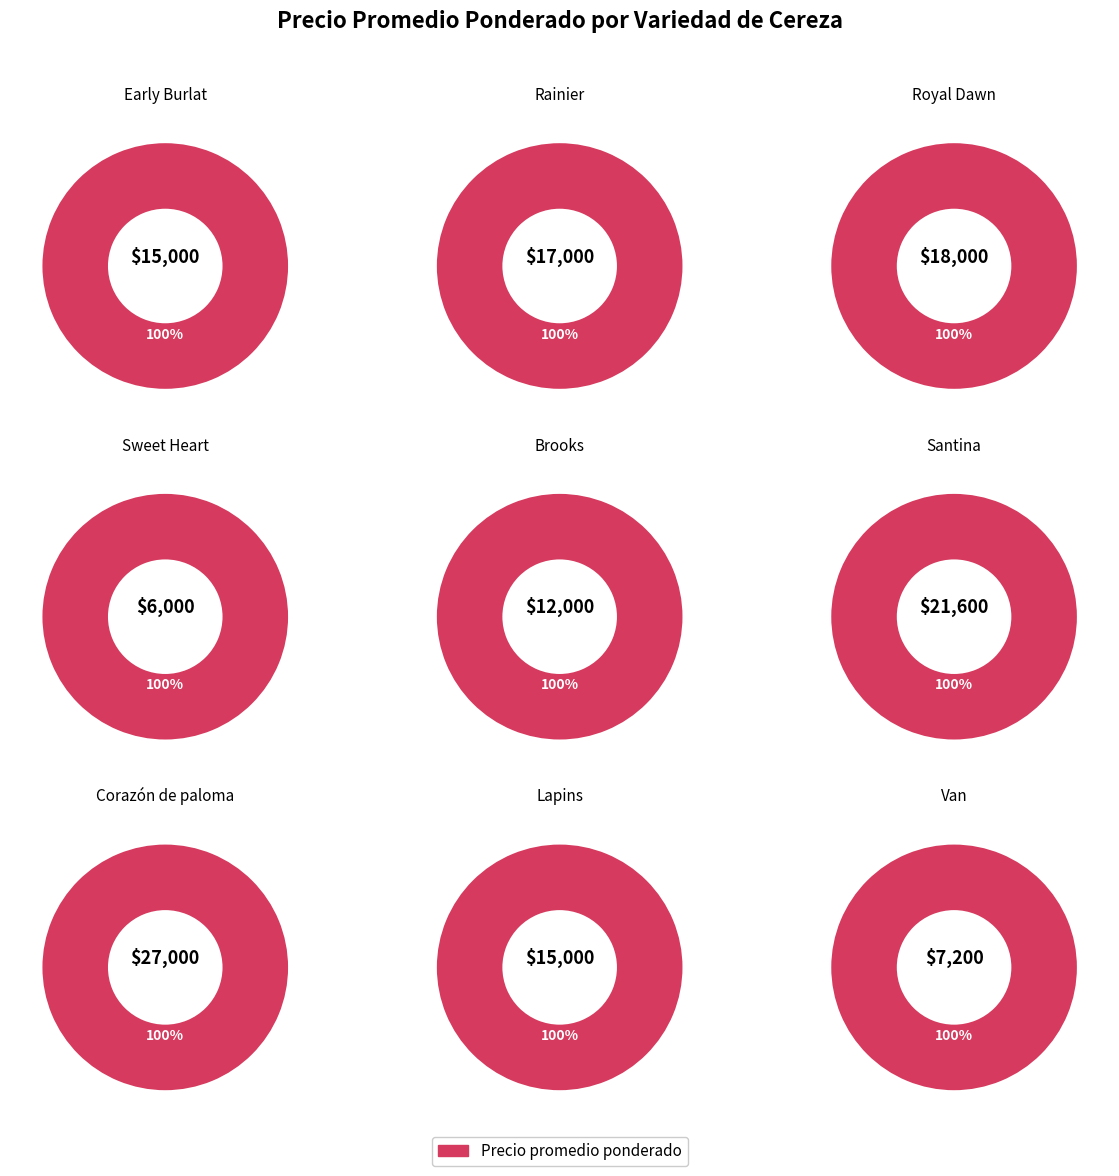

To the nearest percent, what is the difference between the Lapins and Brooks slice percentages?

2%